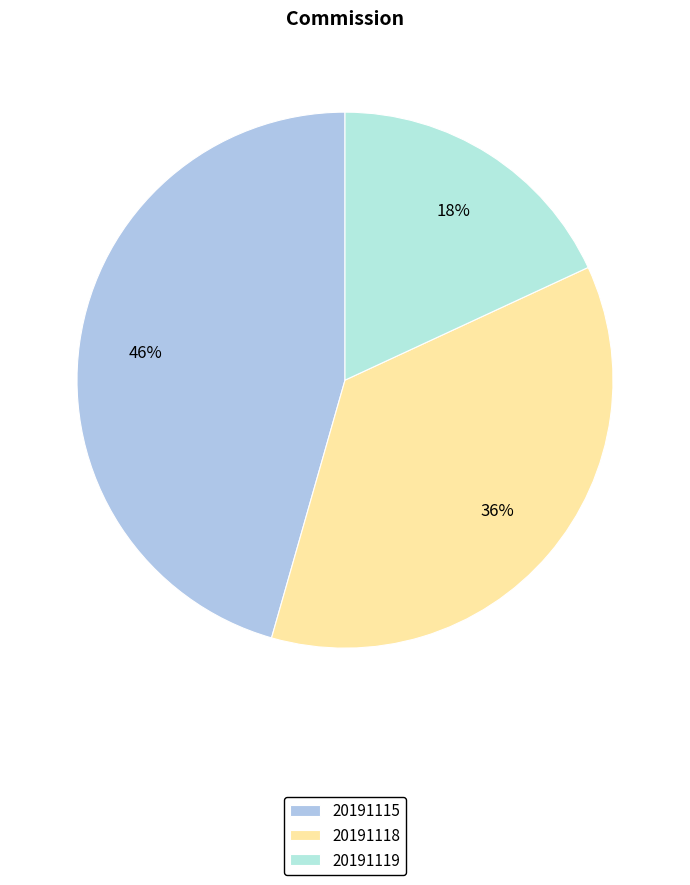

Do 20191119 and 20191118 together represent more than half of the pie?

Yes